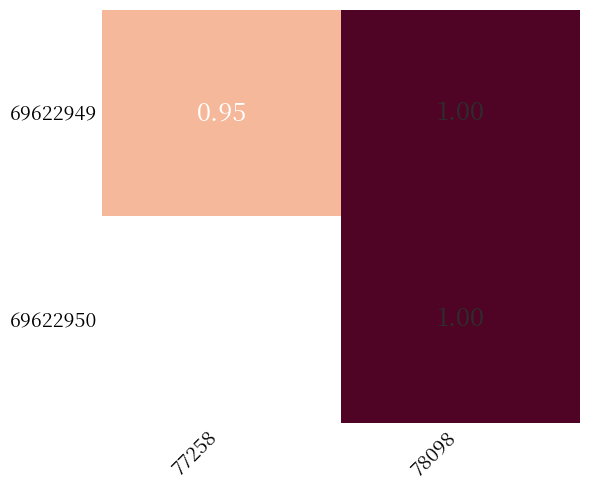

Is it true that 69622949 equals 0.3 at 78098?

False